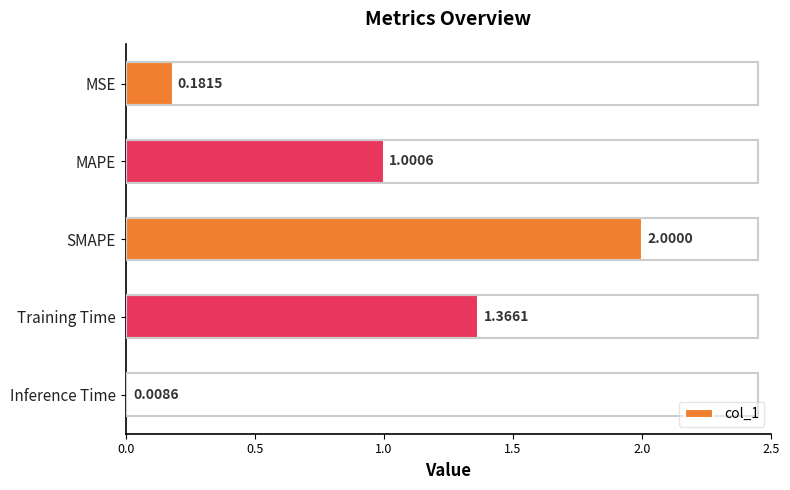

What is the ratio of the value at MAPE to the value at SMAPE?

0.5